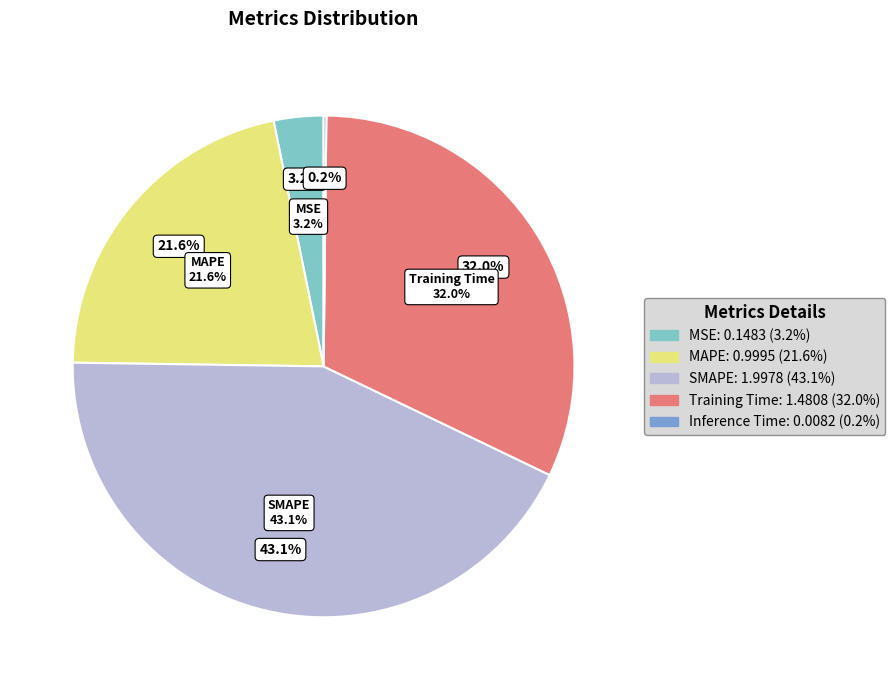

True or false: Inference Time accounts for 12% of the total.

False